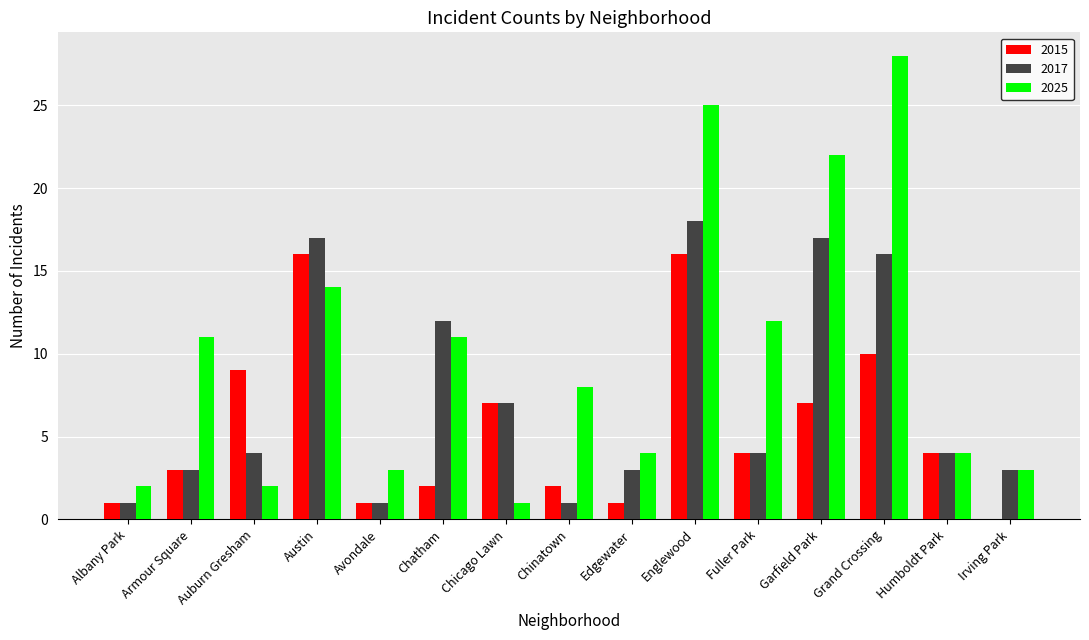

What is the approximate value of 2017 at Grand Crossing?

16